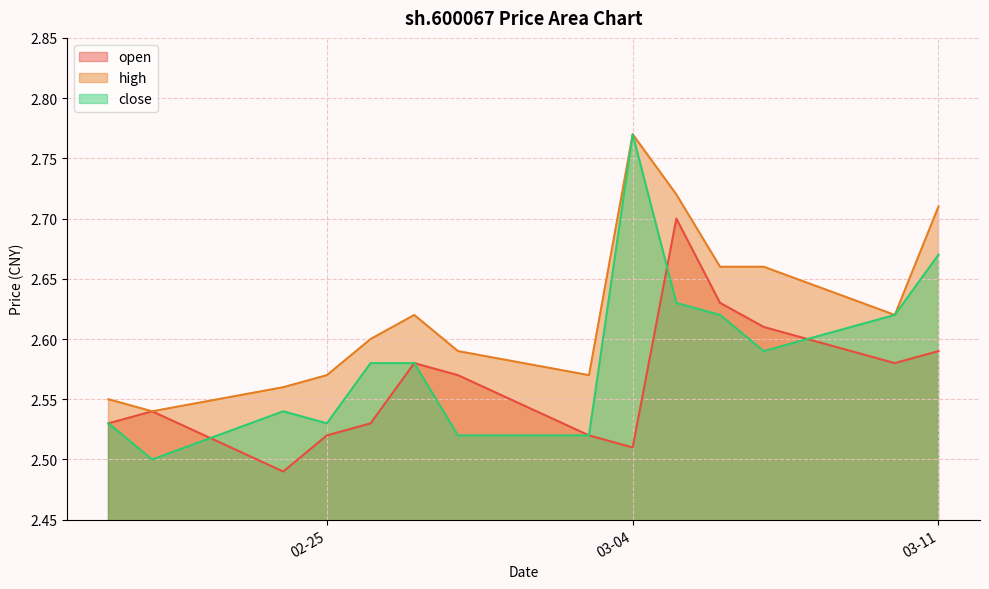

True or false: open has more than 2 interior local peaks.

True